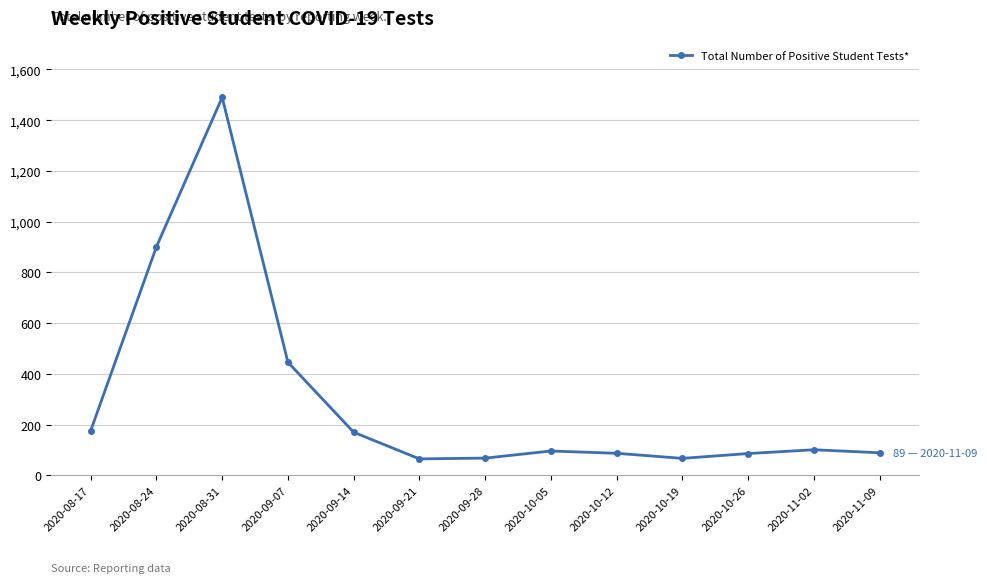

What value does the data have at 2020-11-09?

89